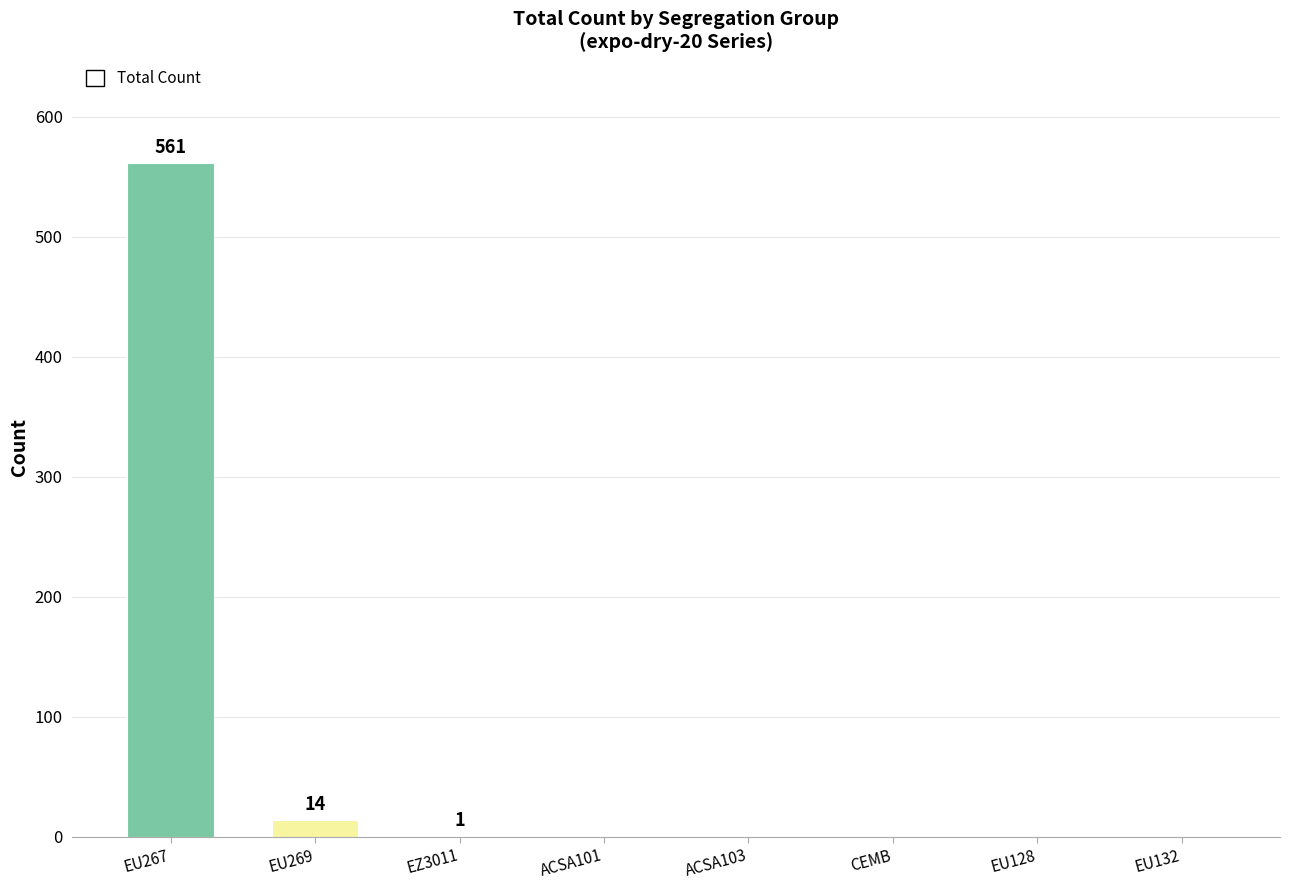

Which has a higher value, EU269 or ACSA101?

EU269